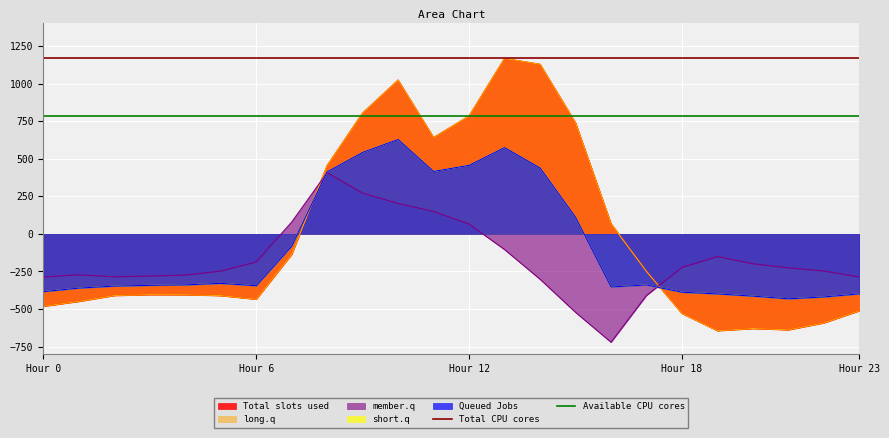

Is it true that Total CPU cores equals 1167.2 at Hour 6?

True